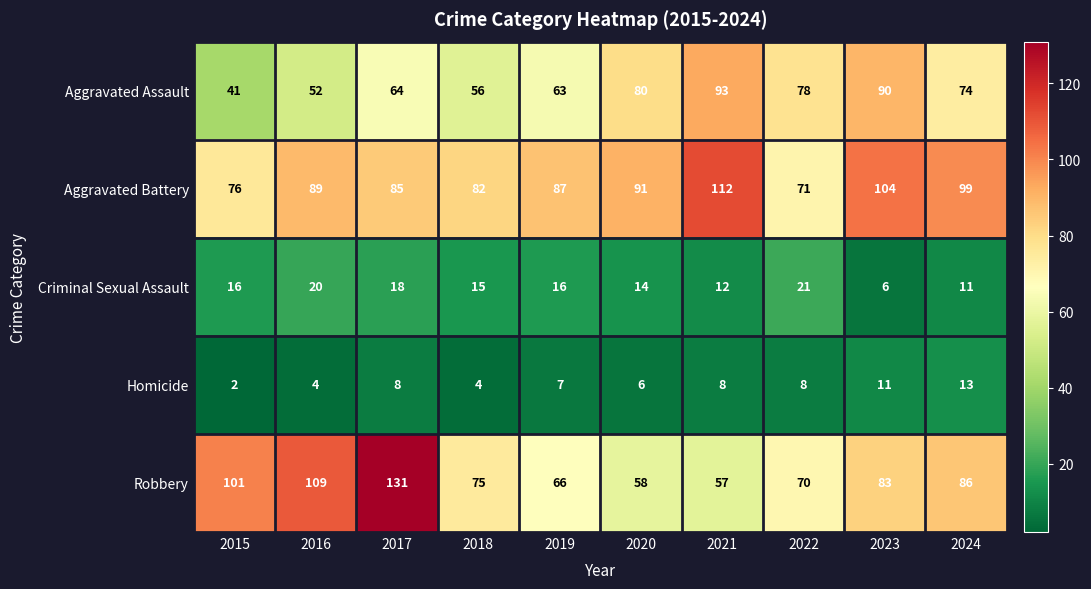

Rank the series by their maximum value, from highest to lowest.

Robbery, Aggravated Battery, Aggravated Assault, Criminal Sexual Assault, Homicide